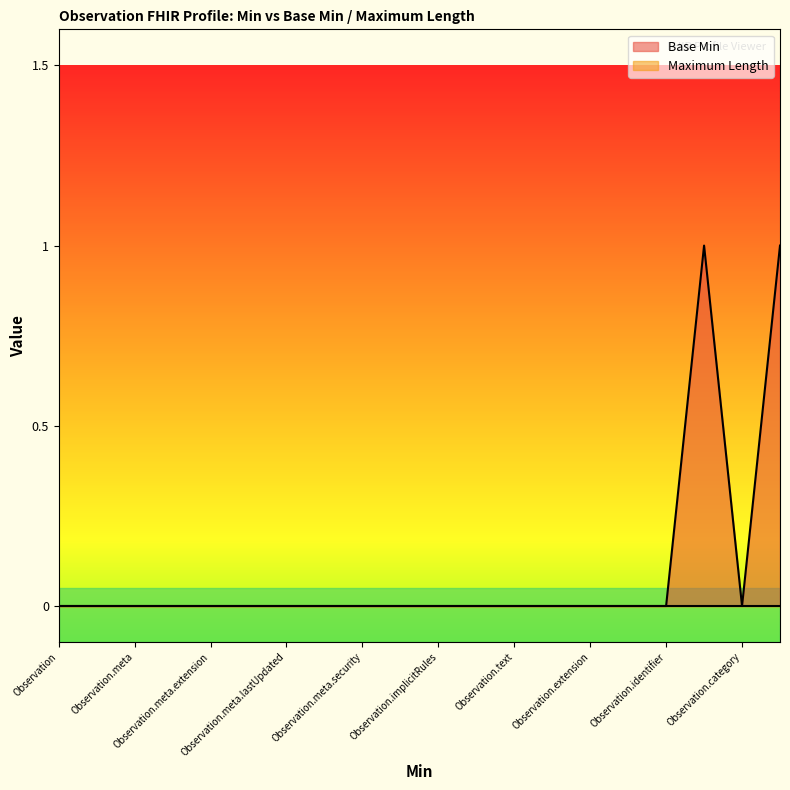

Reading left to right, list all the values displayed in this chart.

0	0	0	0	0	0	0	0	0	0	0	0	0	0	0	0	0	1	0	1